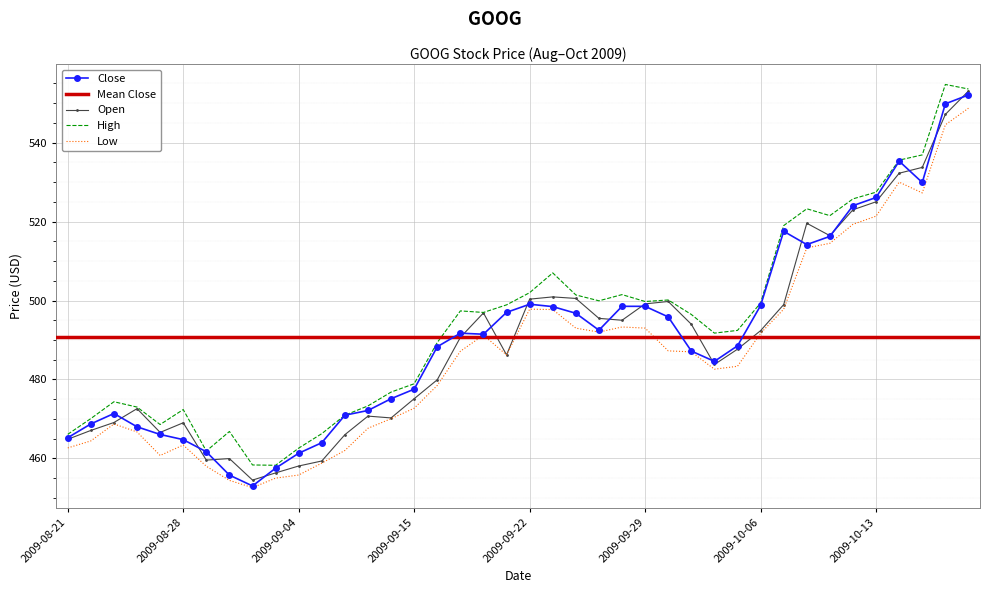

At which category does High reach its first local valley?

2009-08-27